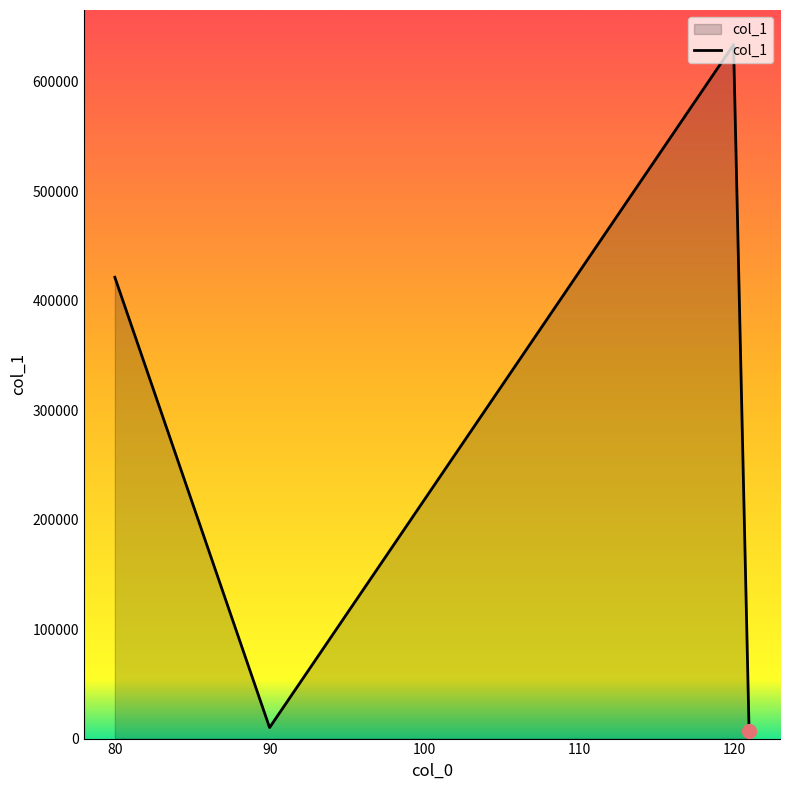

What is the smallest value displayed?

6973.8